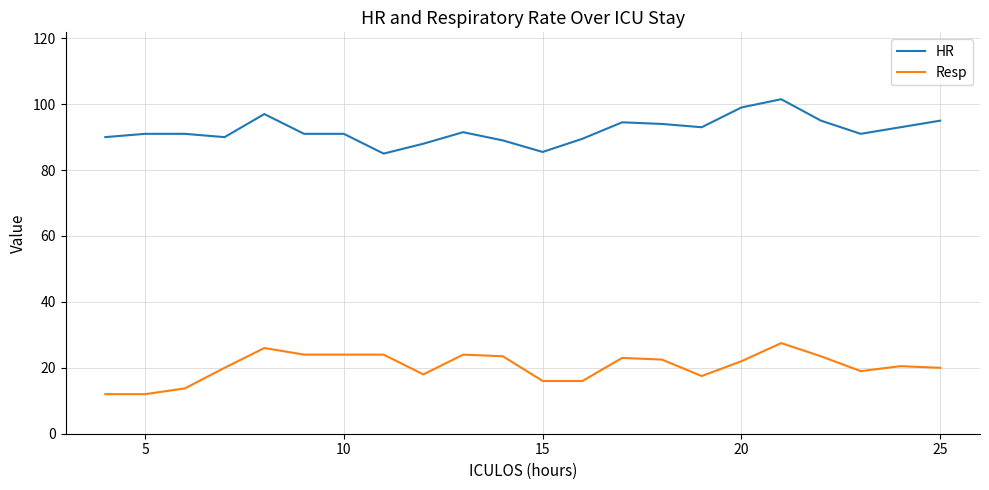

What is the difference between the maximum and minimum values in the HR series?

16.5